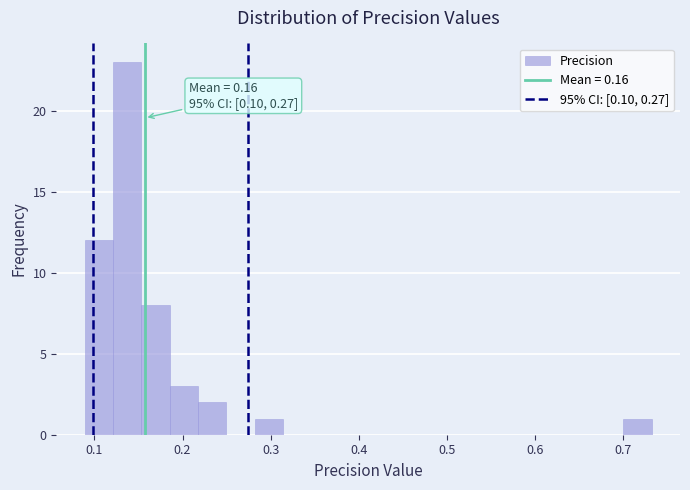

Read against the x-axis, roughly where is the centre of the tallest bar?

0.14